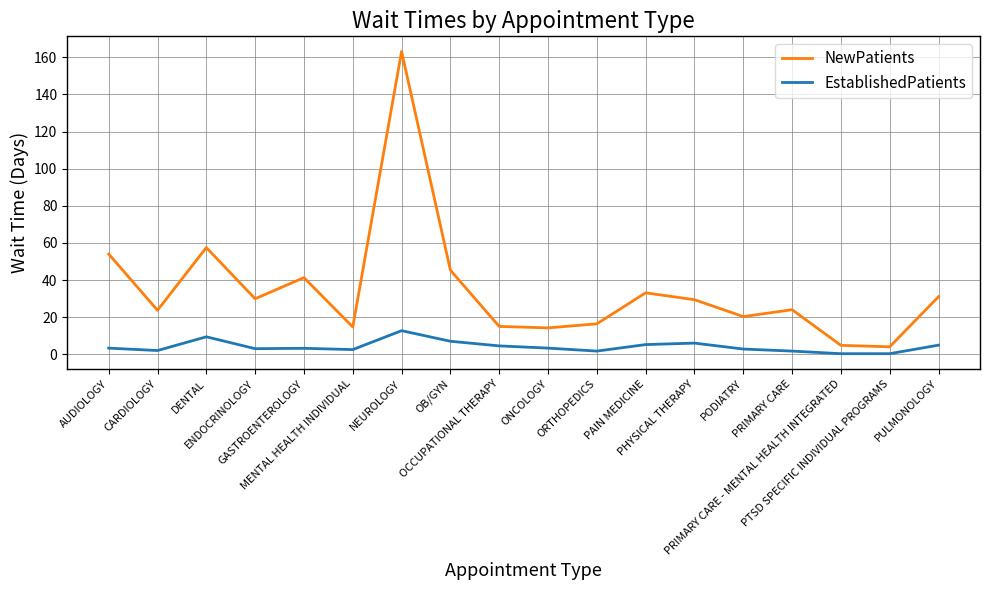

Which series has the widest spread of values?

NewPatients